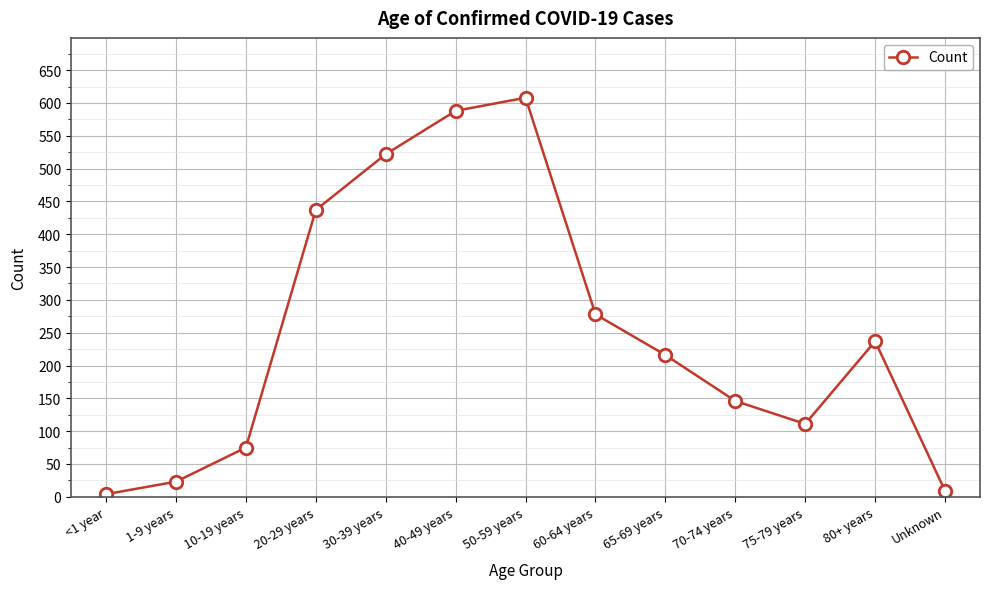

What is the average value?

250